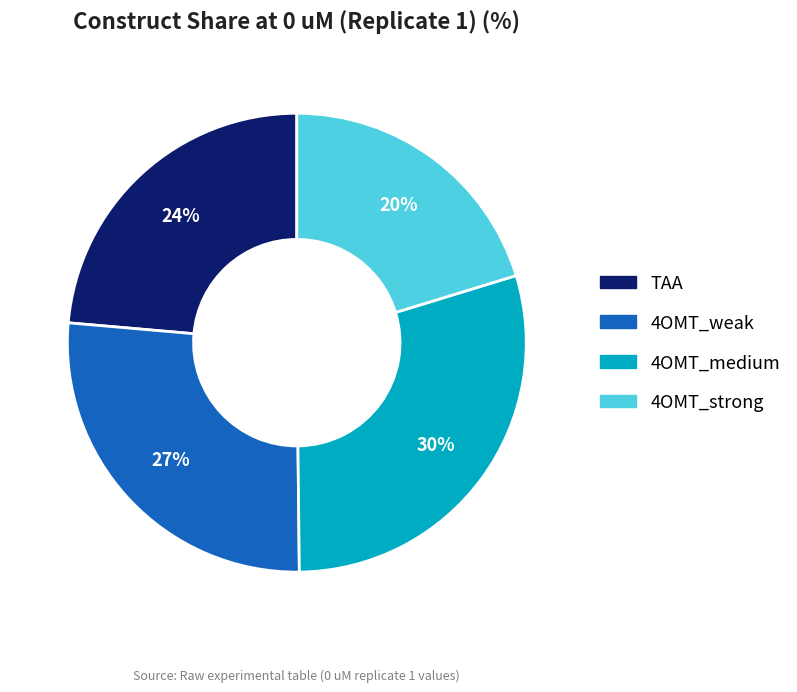

To the nearest percent, what is the average slice percentage?

25%